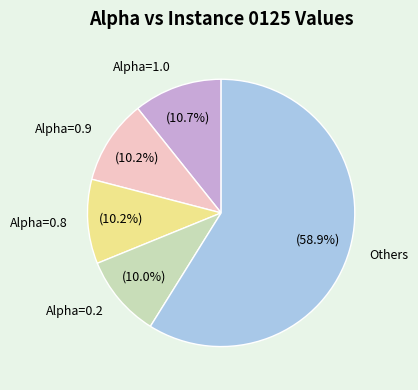

Count the number of slices in the pie.

5